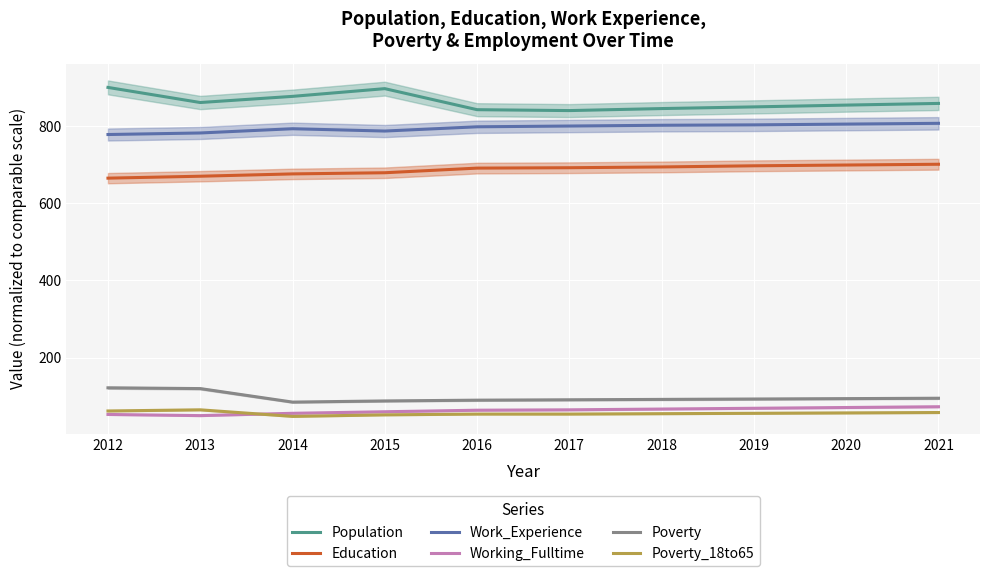

At 2015, list the series in order from smallest to largest.

Poverty_18to65, Working_Fulltime, Poverty, Education, Work_Experience, Population